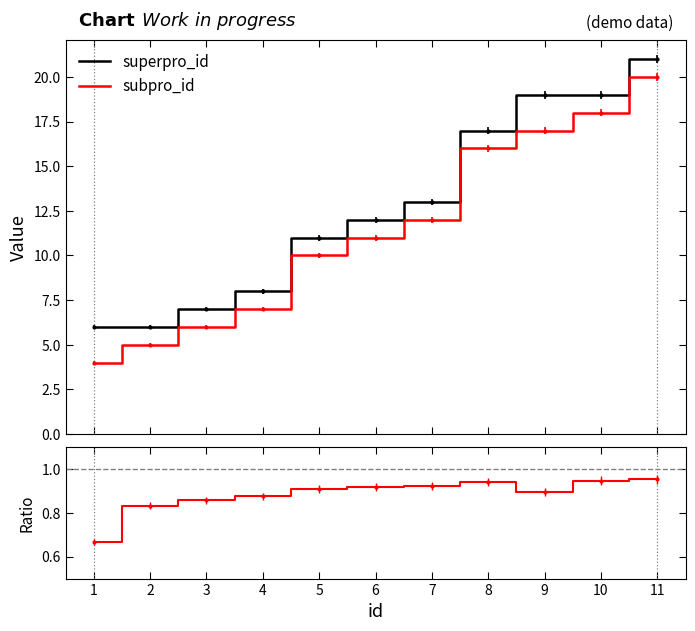

Is this an area chart (filled region under the line)?

No